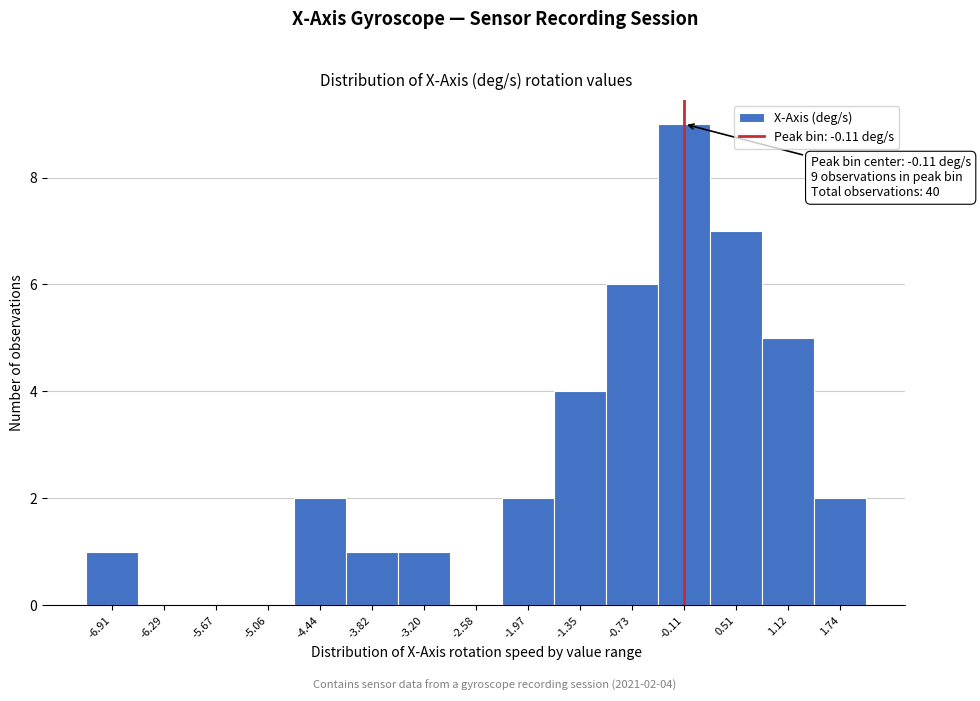

Which range on the x-axis has the tallest bar?

-0.4 to 0.2